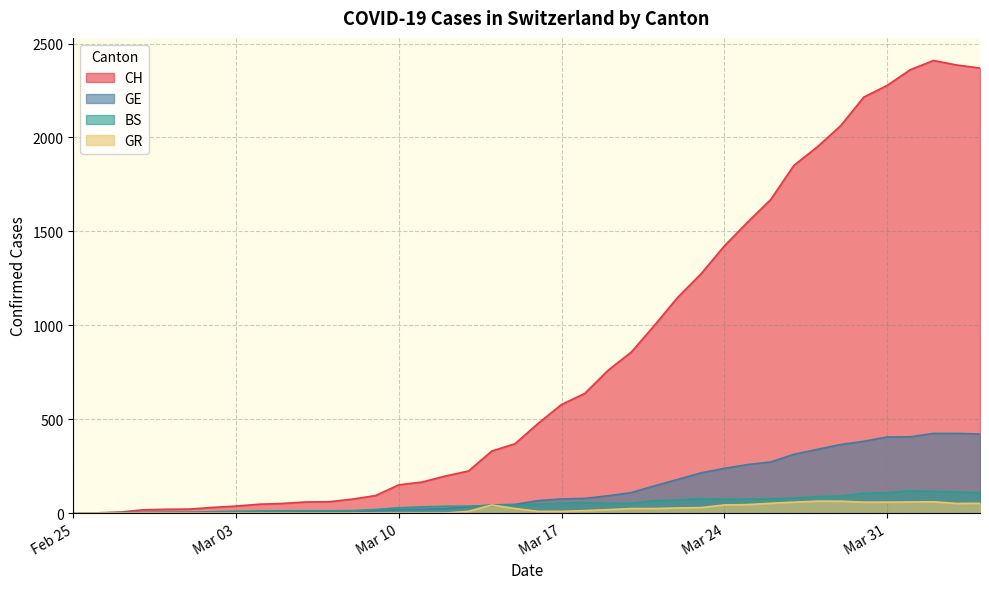

The CH series shows 93 at 2020-03-09. True or false?

True